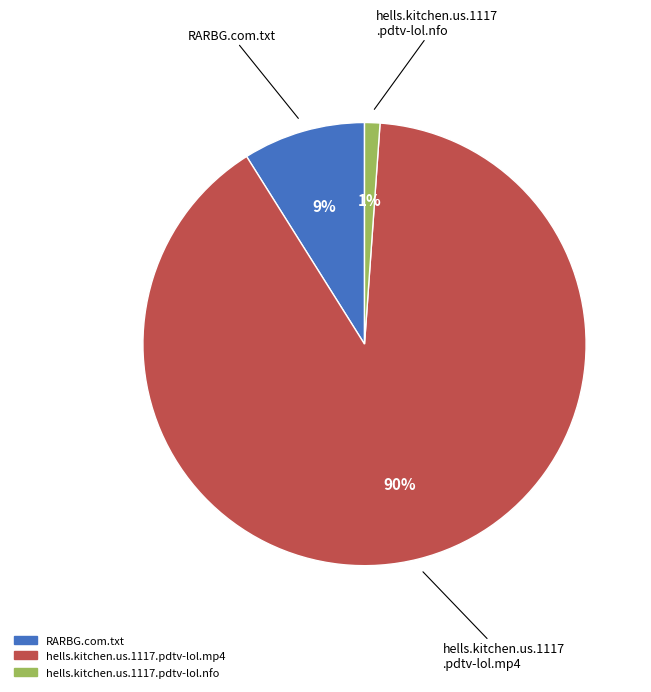

Which slice is the largest?

hells.kitchen.us.1117.pdtv-lol.mp4